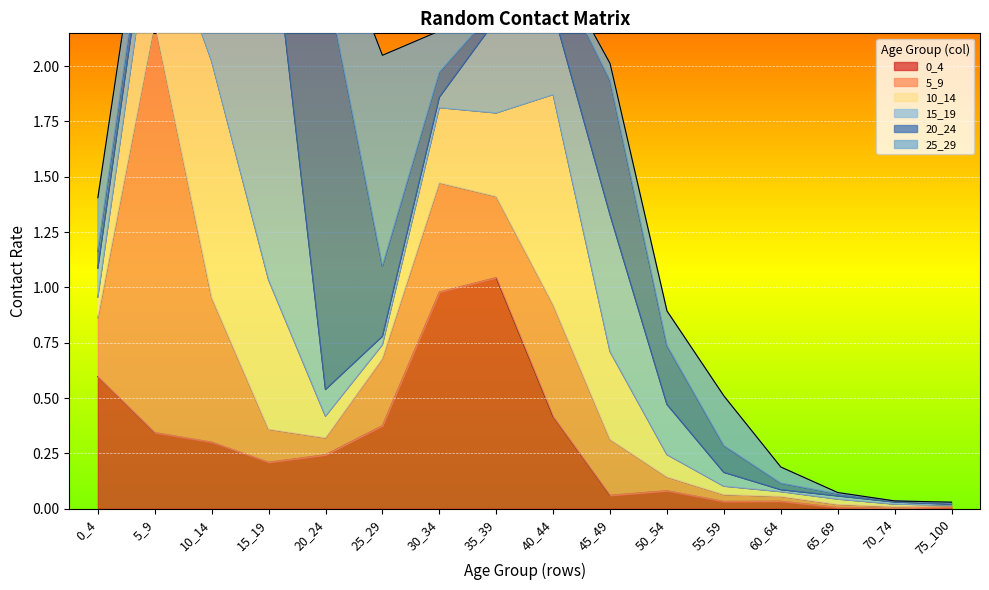

Which series has the widest spread of values?

20_24